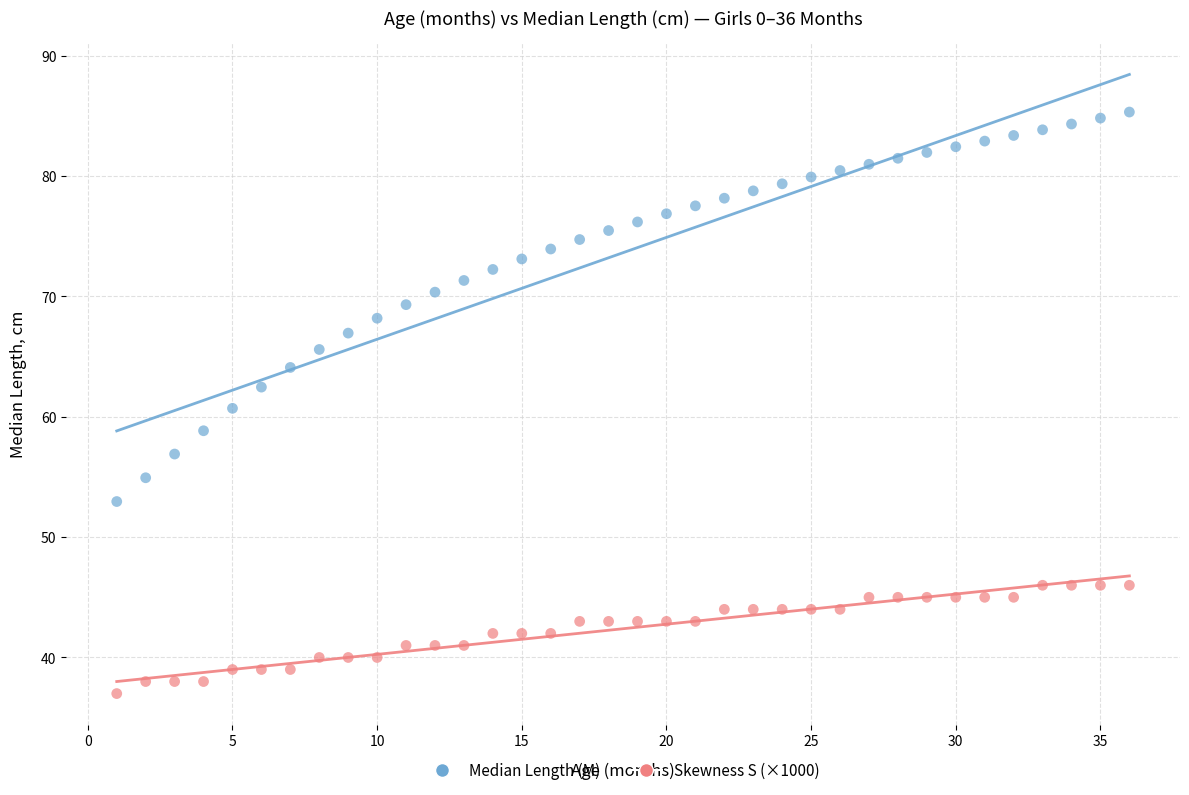

Across all data points, what is the range of X values (max minus min)?

35.0